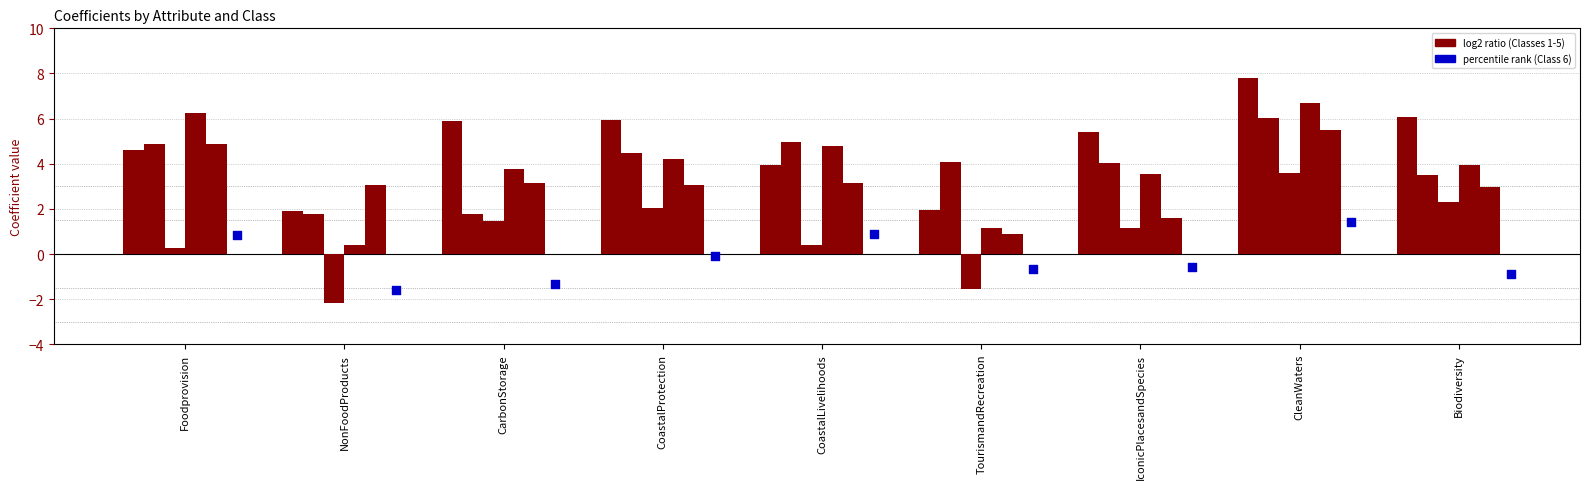

What is the total value across all series at CoastalProtection?

19.7